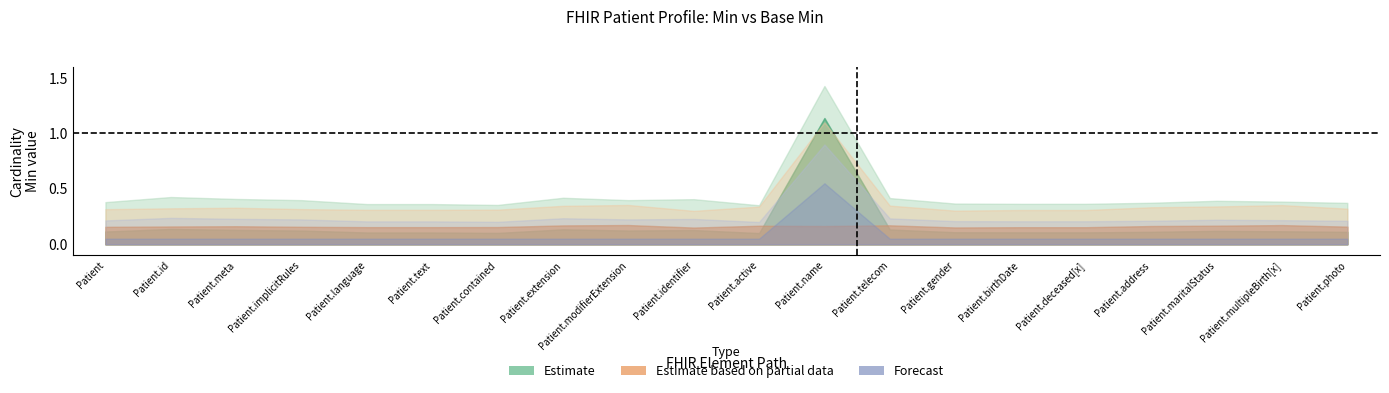

Rank the categories by Base Min High (Estimate based on partial) value from highest to lowest.

Patient.name, Patient, Patient.id, Patient.meta, Patient.implicitRules, Patient.language, Patient.text, Patient.contained, Patient.extension, Patient.modifierExtension, Patient.identifier, Patient.active, Patient.telecom, Patient.gender, Patient.birthDate, Patient.deceased[x], Patient.address, Patient.maritalStatus, Patient.multipleBirth[x], Patient.photo